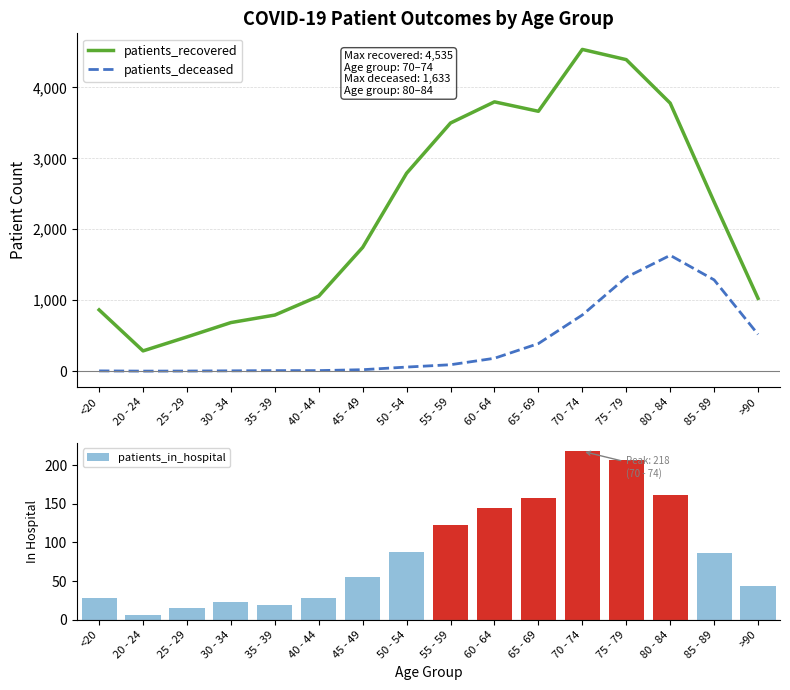

True or false: patients_recovered and patients_deceased cross at least once.

False